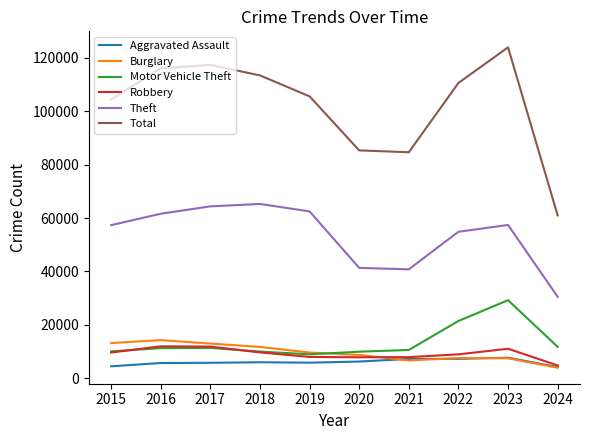

What is the total value across all series at 2016?

220976